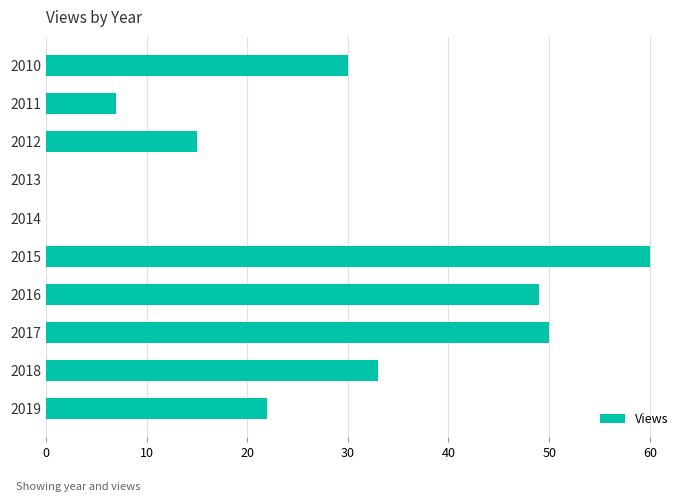

What is the approximate value at 2010, to the nearest 5?

30